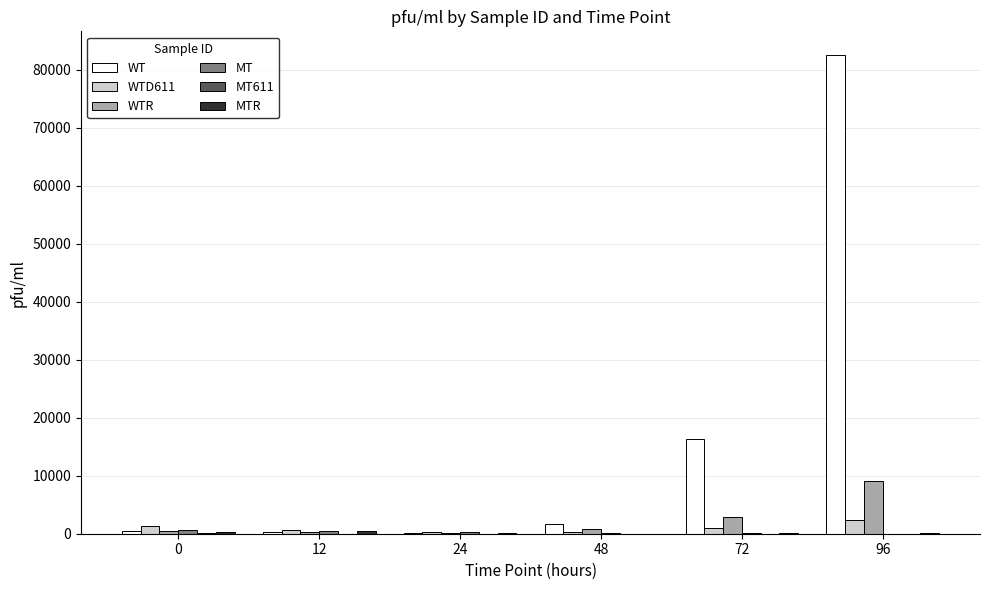

The value of WTR at 96 is 12234.6. True or false?

False